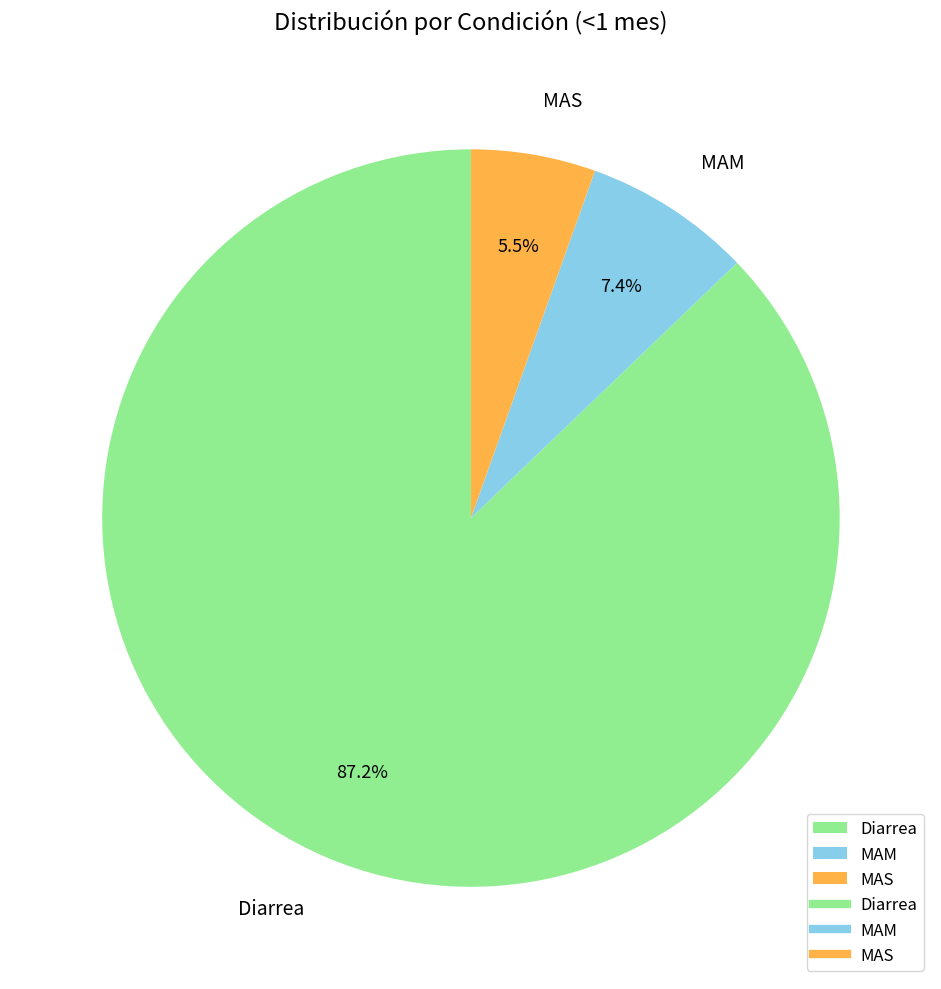

Which has a higher value, Diarrea or MAM?

Diarrea